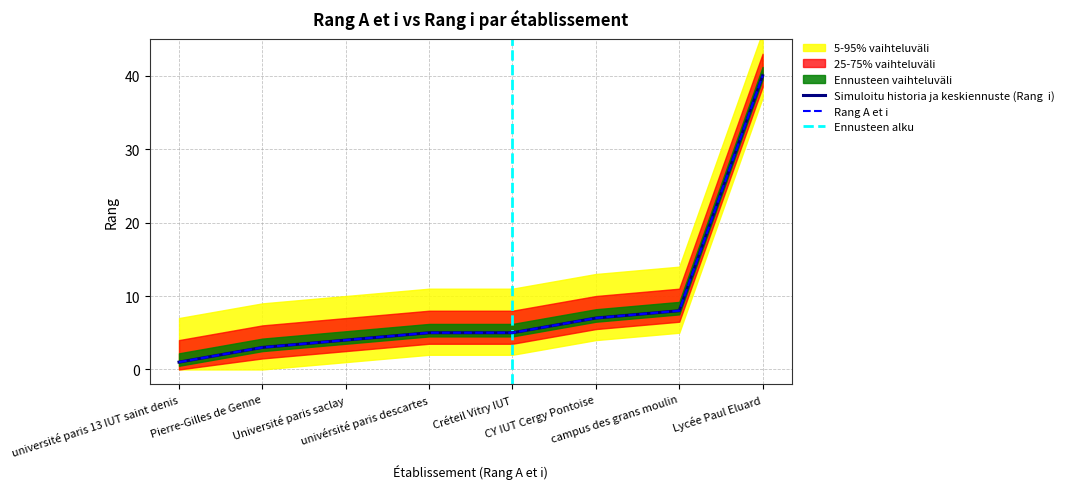

What is the value of the Rang  i point at the 4th from the left?

5